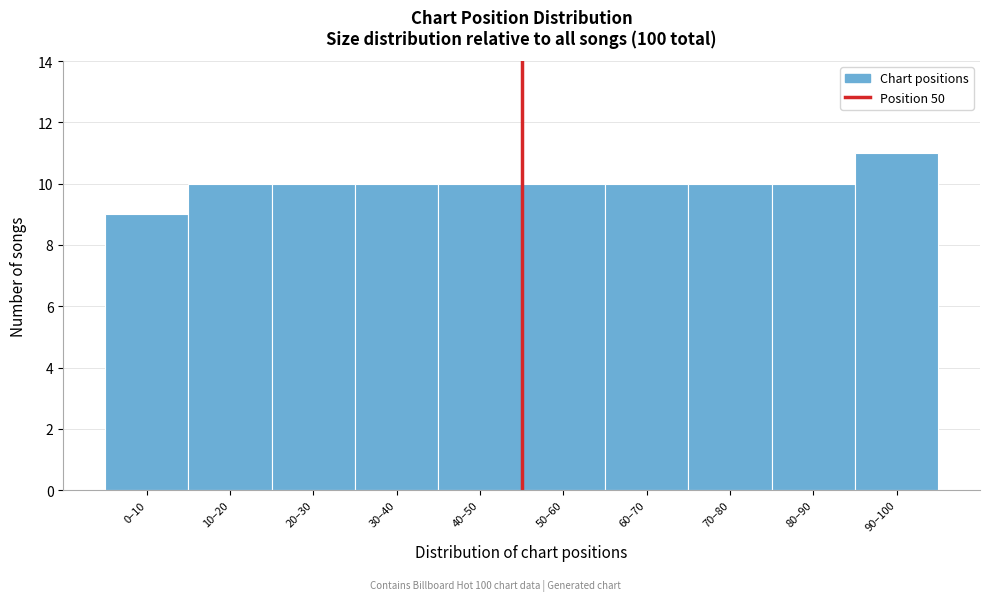

Reading left to right, list all the values displayed in this chart.

9	10	10	10	10	10	10	10	10	11